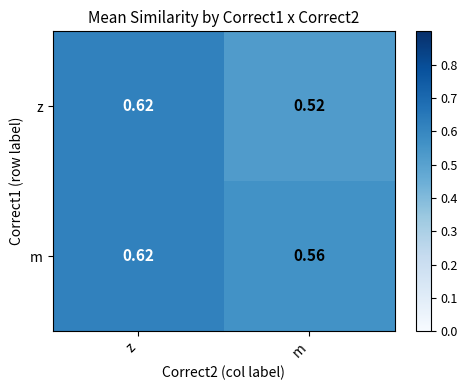

At how many categories does at least one series exceed 0?

2